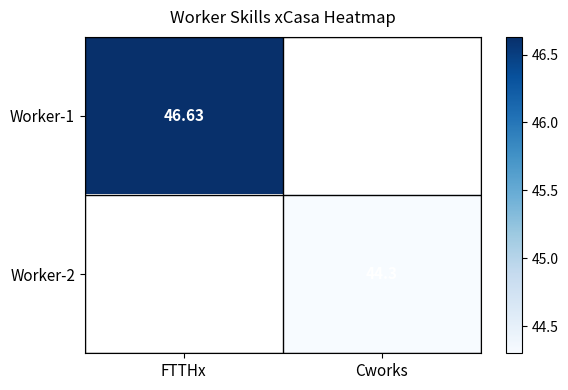

List the labels in order of Worker-2 value, largest first.

FTTHx, Cworks